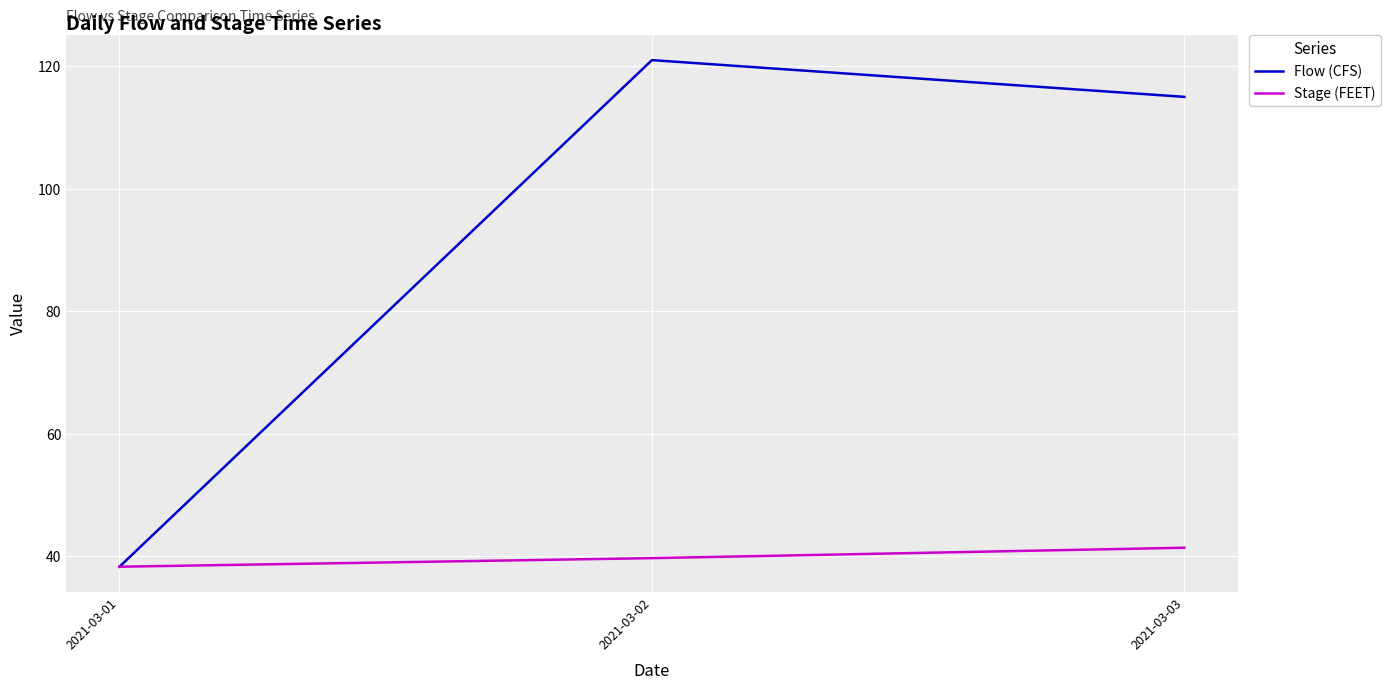

What is the smallest value displayed?

38.3